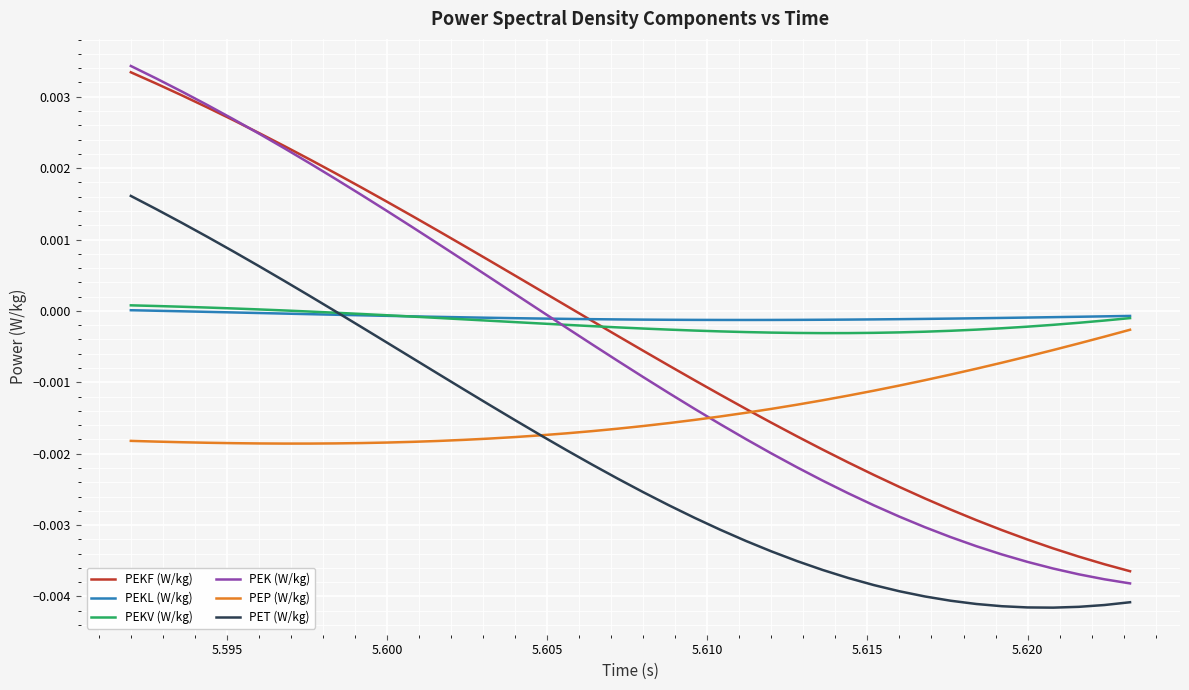

Which series has the widest spread of values?

PEK (W/kg)